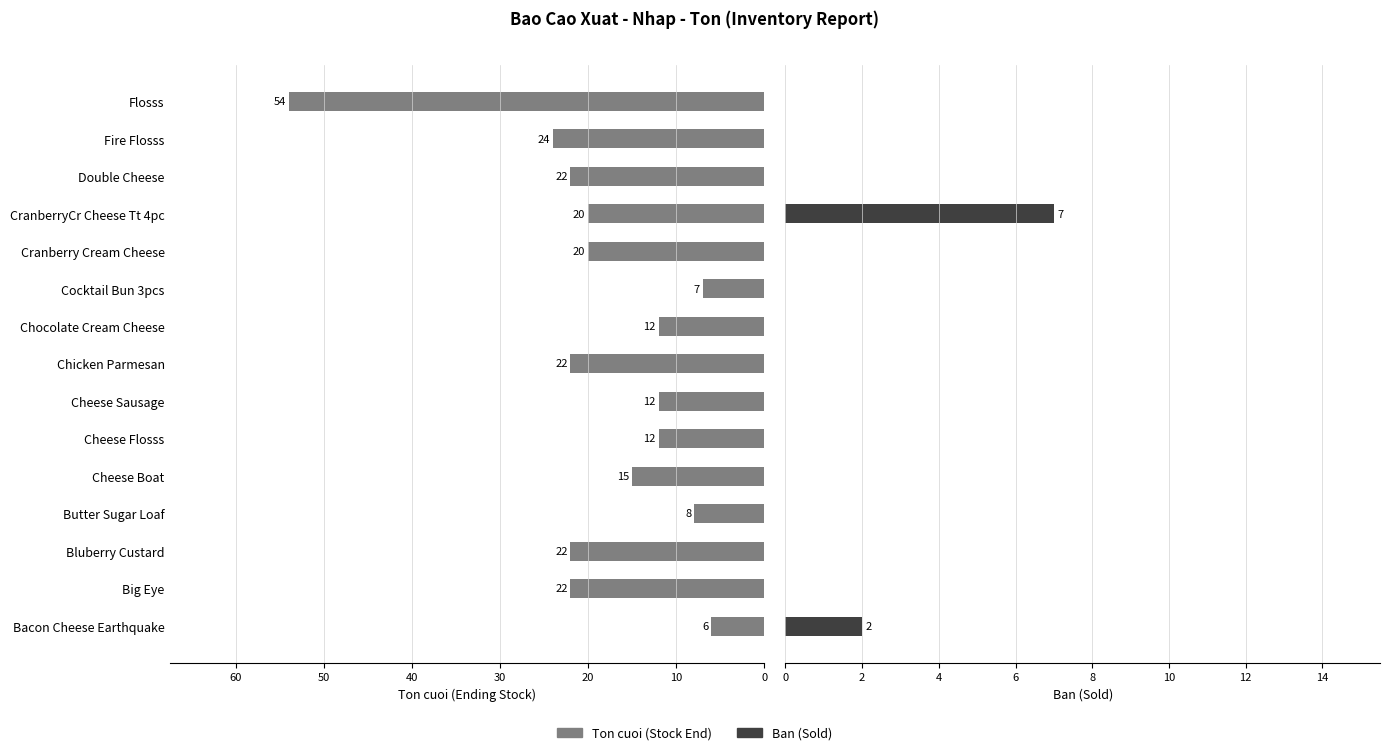

At how many categories does at least one series exceed 26?

1